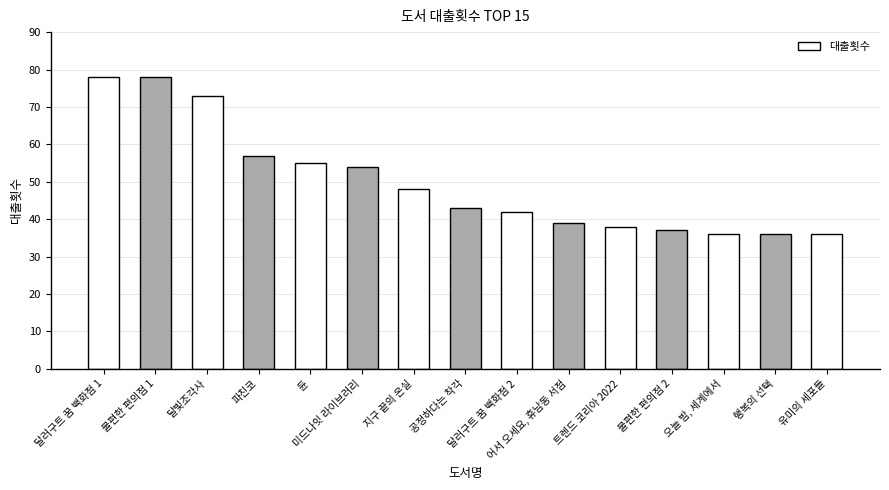

At which label is the value closest to 57?

파친코